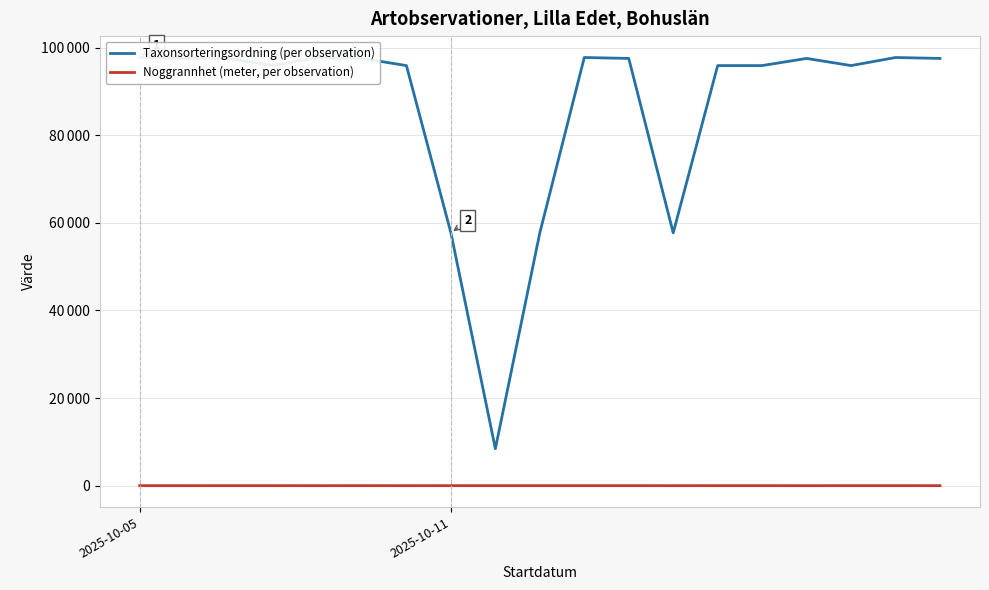

At which category is the sum across all series the highest?

10